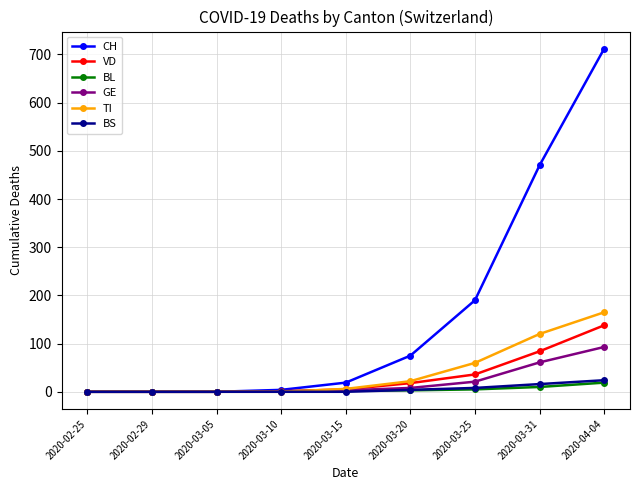

What is the difference between the highest and lowest values at 2020-03-31?

460